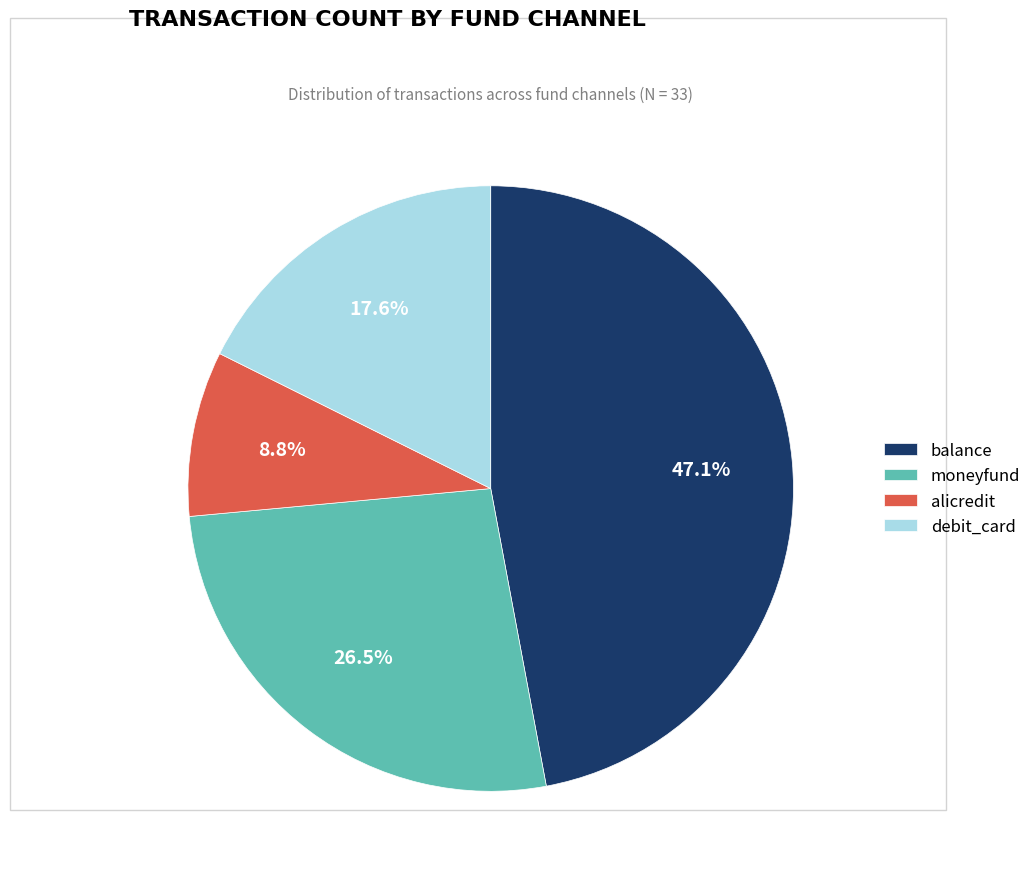

Is there any slice that represents more than half of the pie?

No